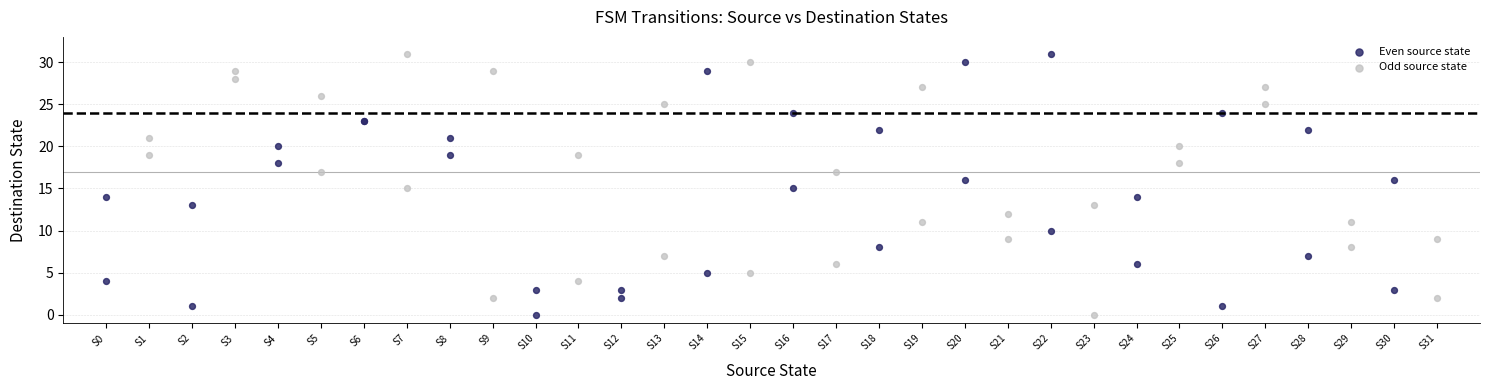

What are all the series names shown in the legend?

Even source state, Odd source state